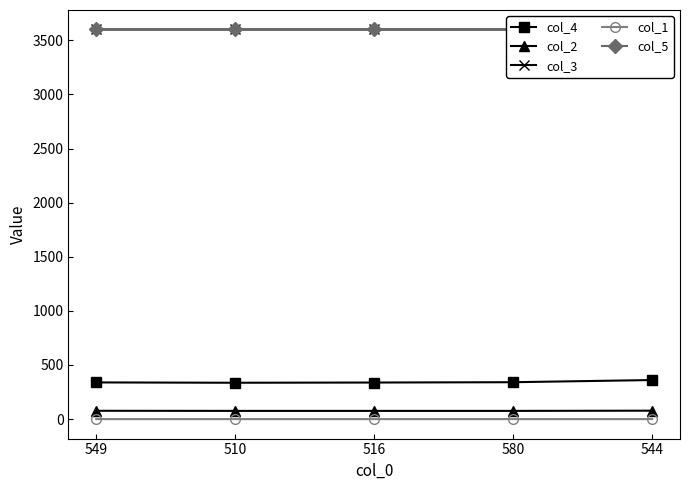

What is the total value across all series at 549?

7616.0